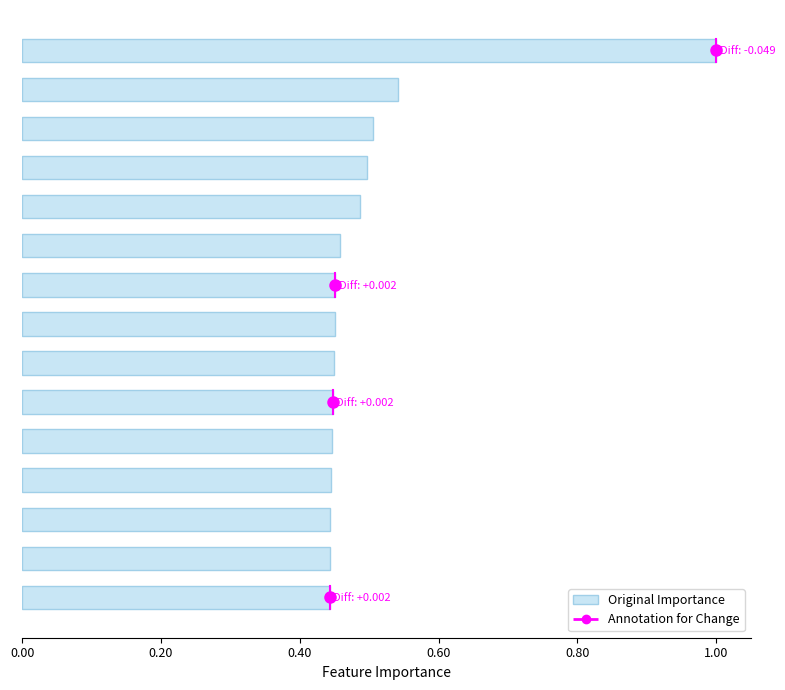

How many data points does each series have?

15